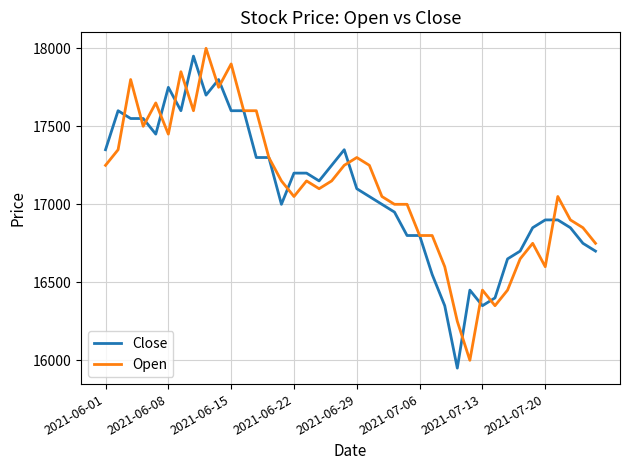

What is the smallest value displayed?

15950